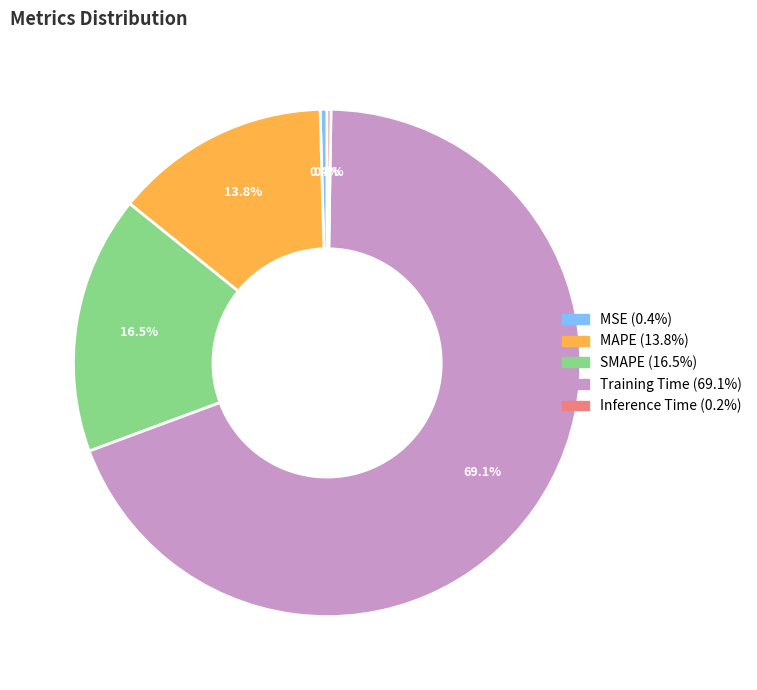

The MSE slice represents 0% of the pie. True or false?

True